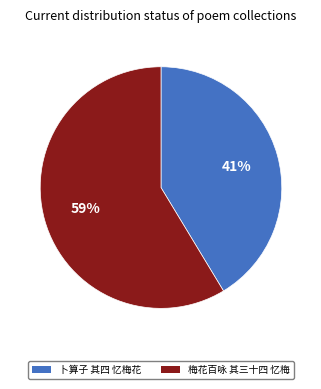

Combined, do 梅花百咏 其三十四 忆梅 and 卜算子 其四 忆梅花 account for over 50%?

Yes